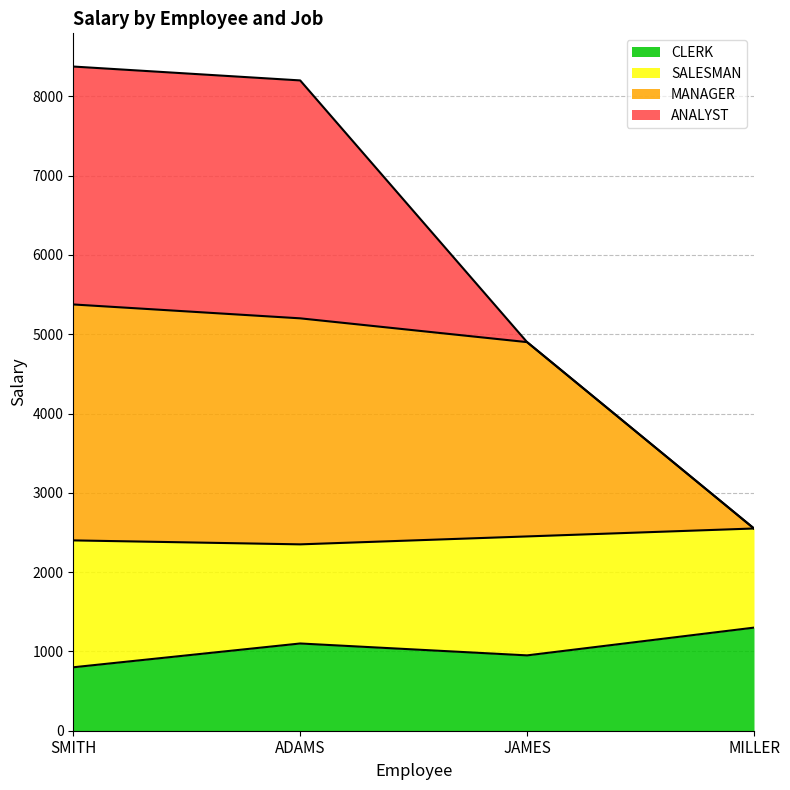

True or false: CLERK has a value of 800 at SMITH.

True